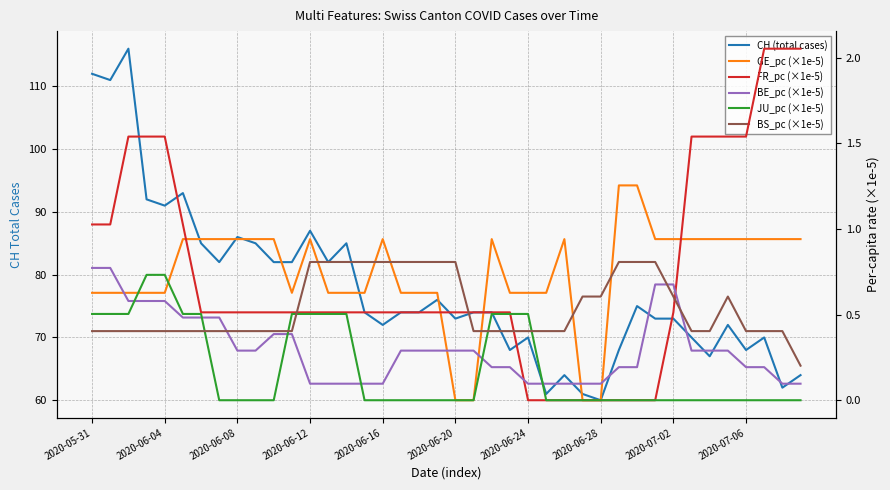

Between 2020-06-12 and 32, which is larger?

2020-06-12